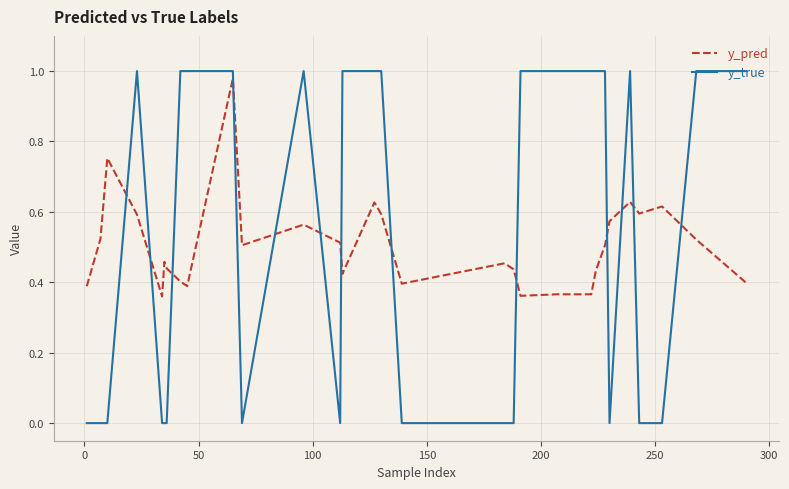

True or false: y_true and y_pred intersect in this chart.

True